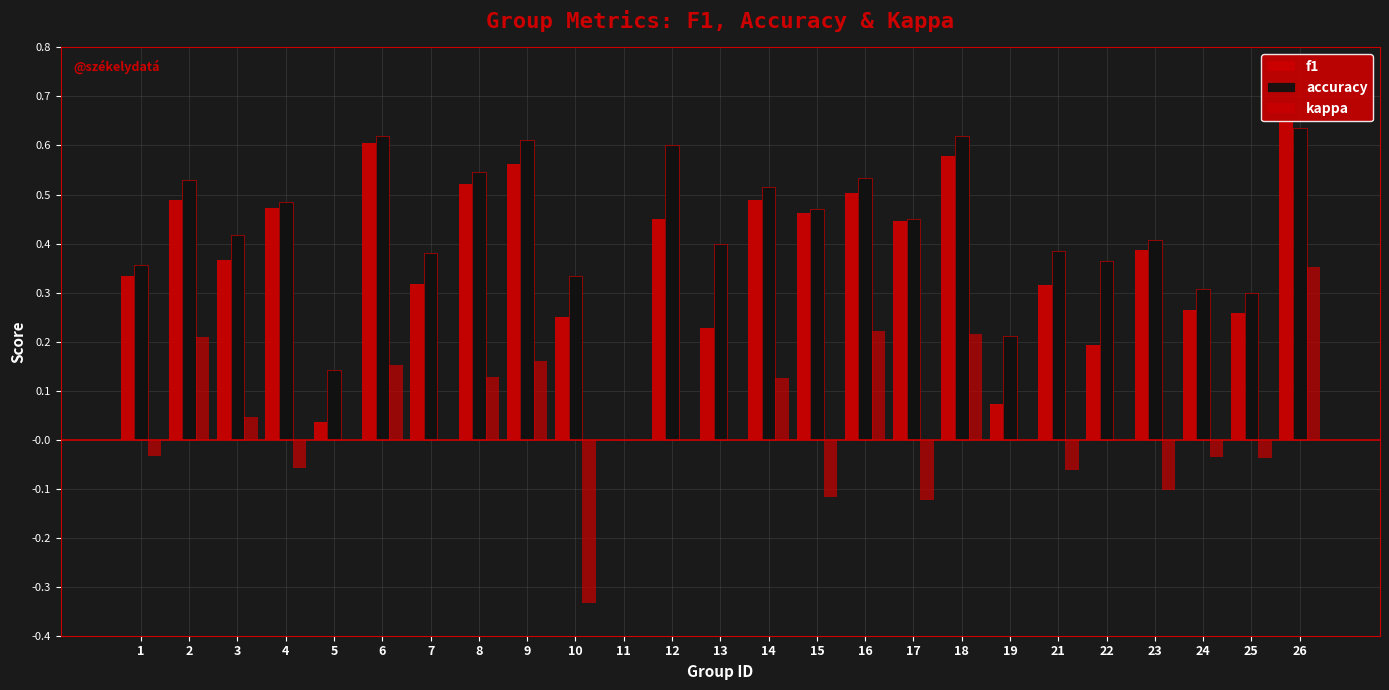

Are the bars horizontal?

No